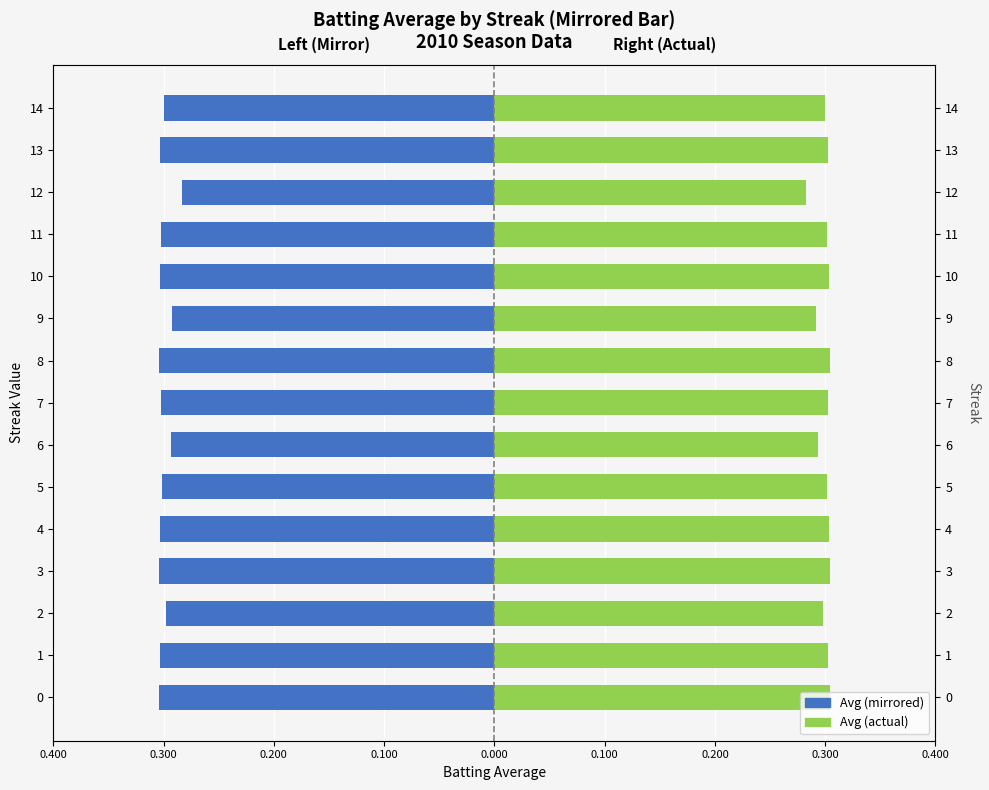

What is the value of the Batting Average (right) bar at the 15th from the left?

0.3